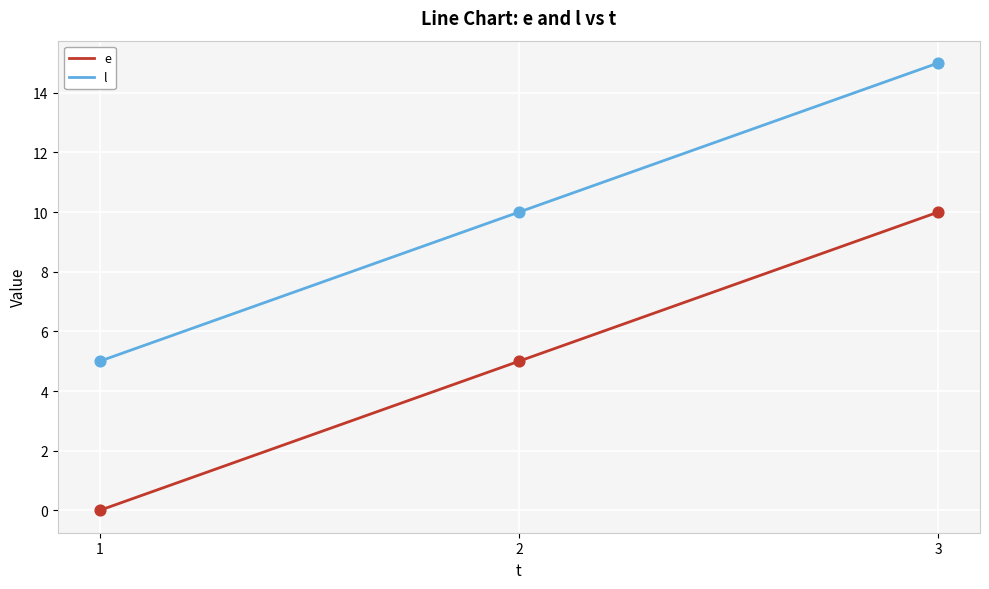

At which category is the sum across all series the highest?

3